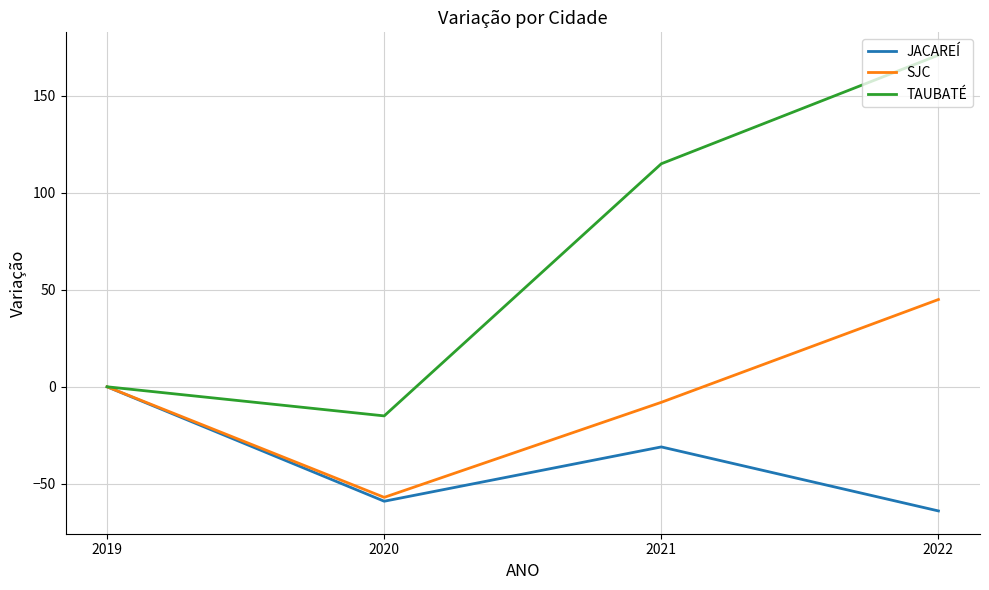

Is it true that JACAREÍ equals -64 at 2022?

True